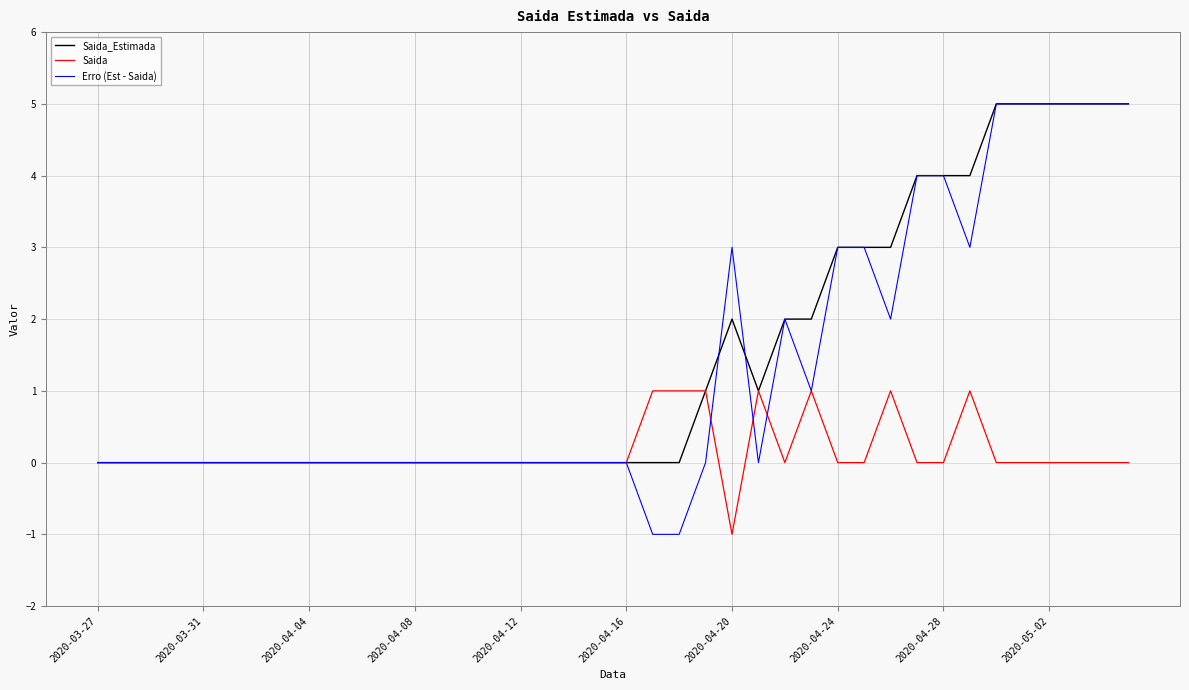

What is the greatest value displayed?

5